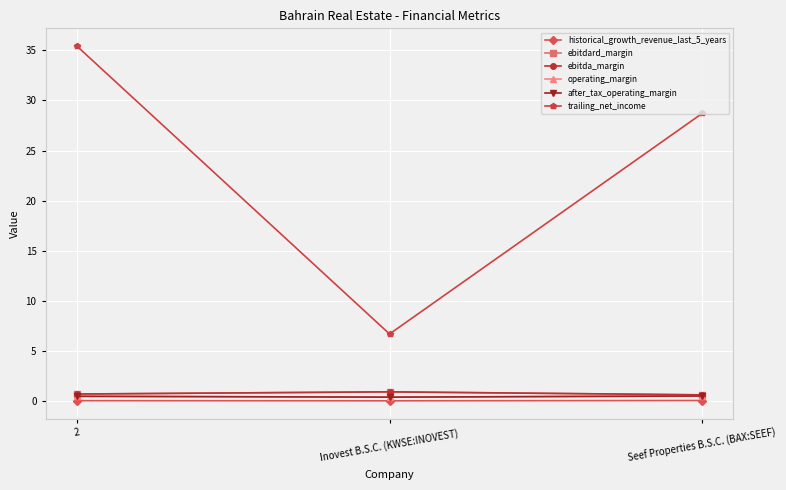

What is the label of the 3rd point from the left?

Seef Properties B.S.C. (BAX:SEEF)